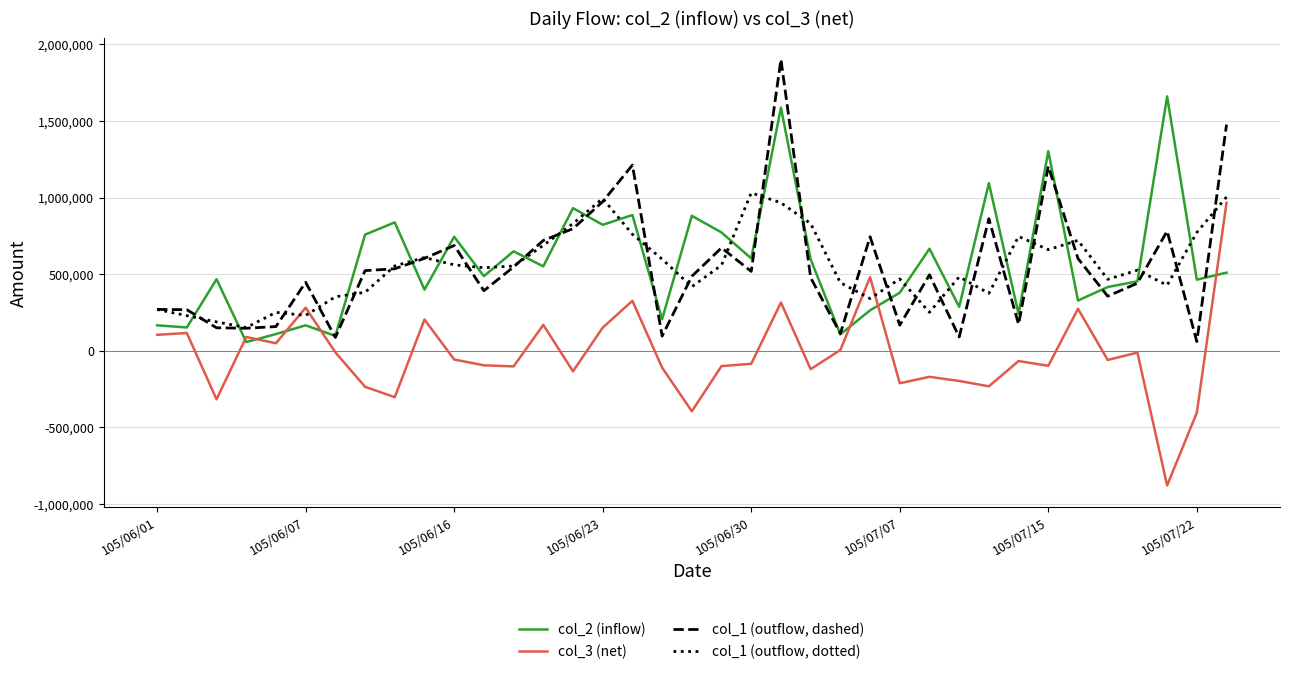

What is the maximum value shown in the chart?

1902000.0